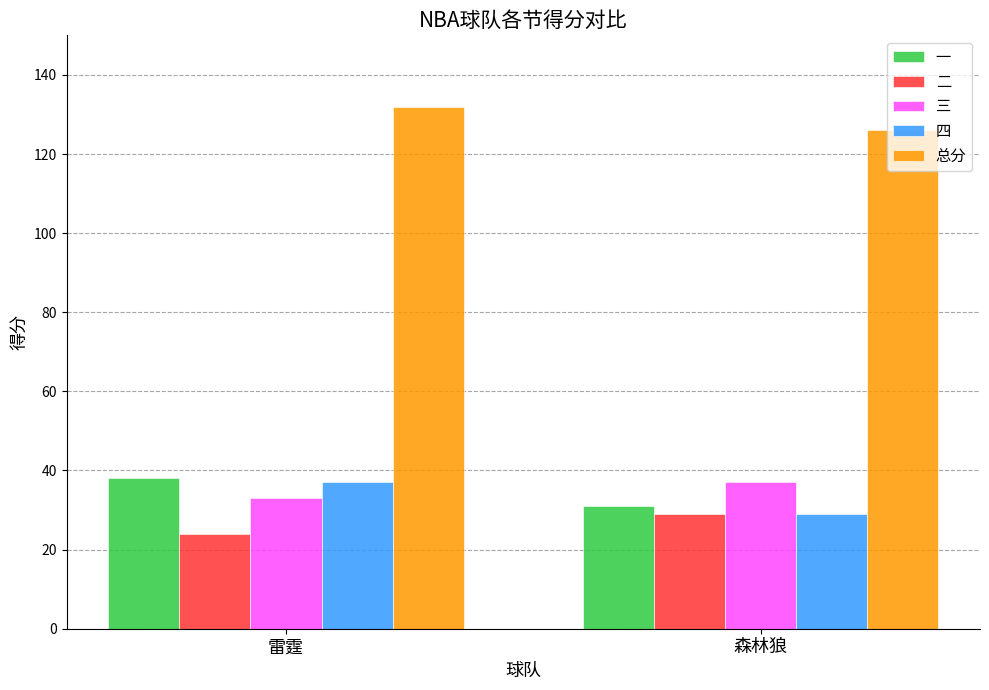

The 四 series shows 29 at 森林狼. True or false?

True